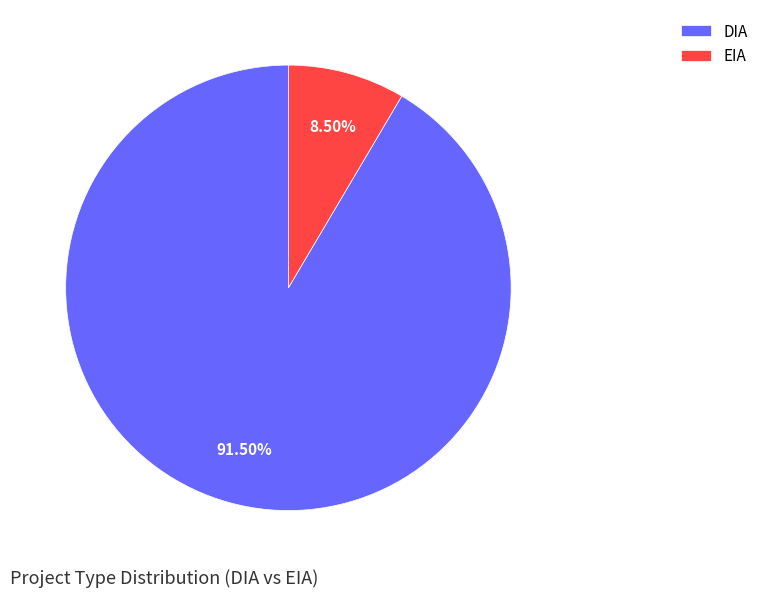

Which category has the smallest portion of the pie?

EIA